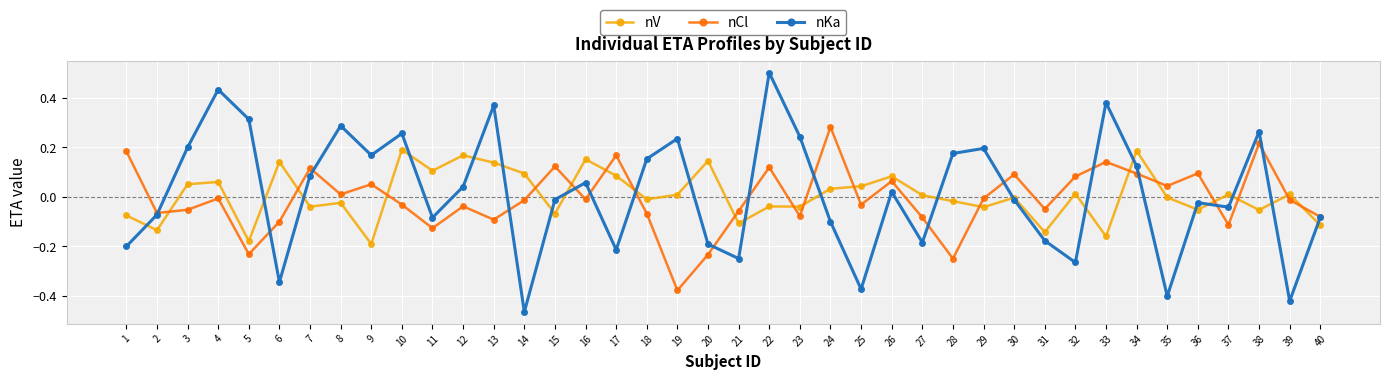

At which category is the sum across all series the highest?

22